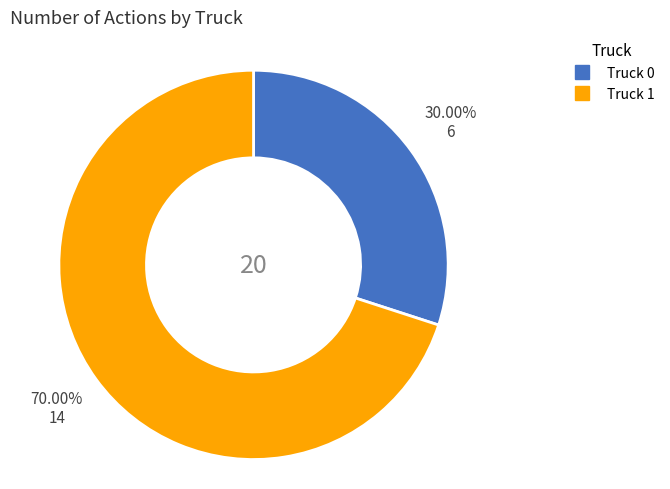

What is the majority slice?

Truck 1